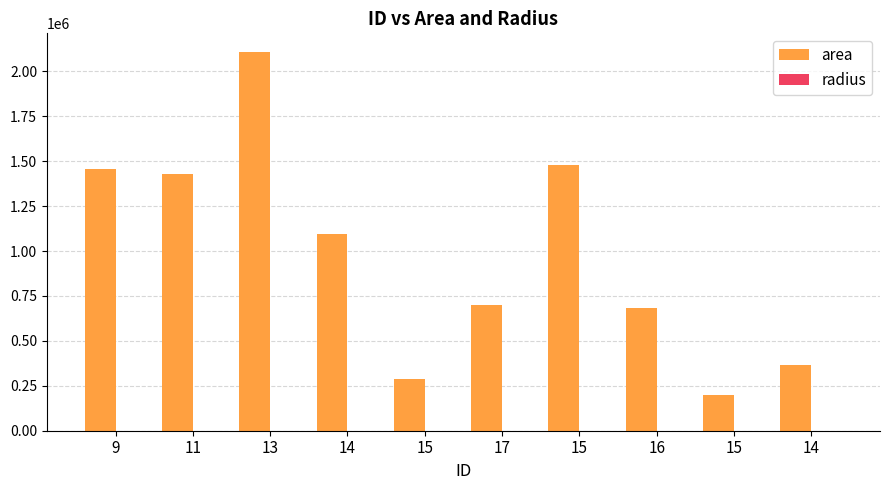

Reading left to right, list all the values displayed in this chart.

area: 9=1455625.0	11=1426875.0	13=2106250.0	14=1094375.0	15=286875.0	17=700000.0	15=1478750.0	16=681875.0	15=200625.0	14=365625.0
radius: 9=680.7	11=673.9	13=818.8	14=590.2	15=302.2	17=472.0	15=686.1	16=465.9	15=252.7	14=341.1